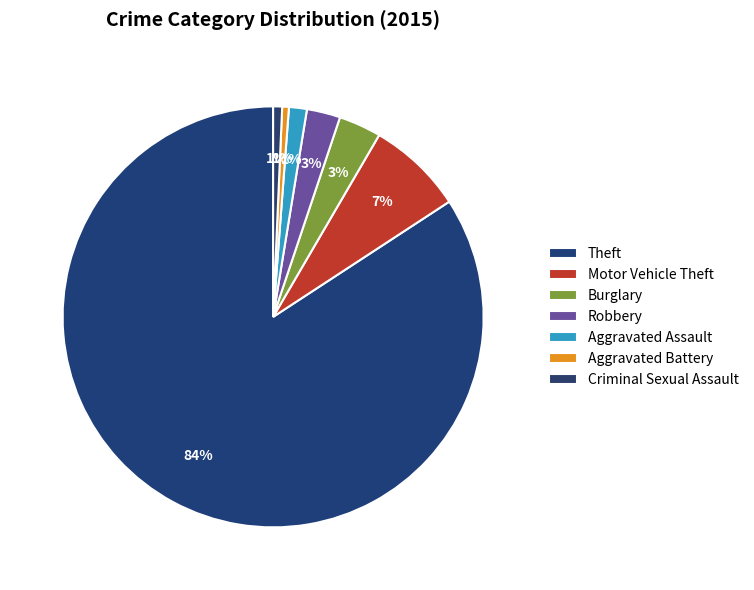

The Aggravated Battery slice represents 10% of the pie. True or false?

False